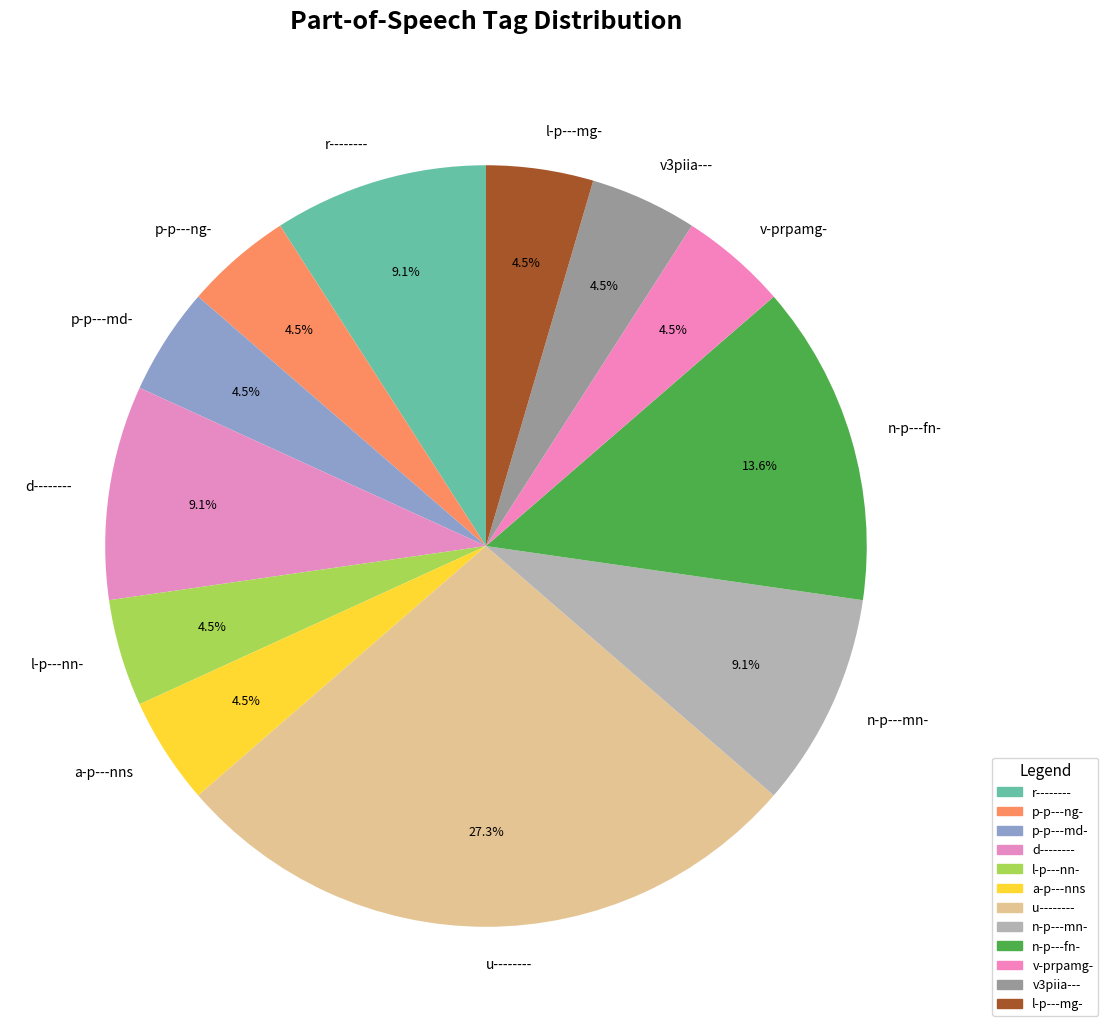

How many slices are in this pie chart?

12